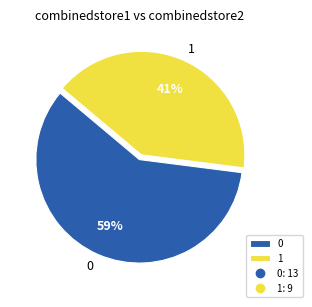

Rank the categories by value from lowest to highest.

1, 0